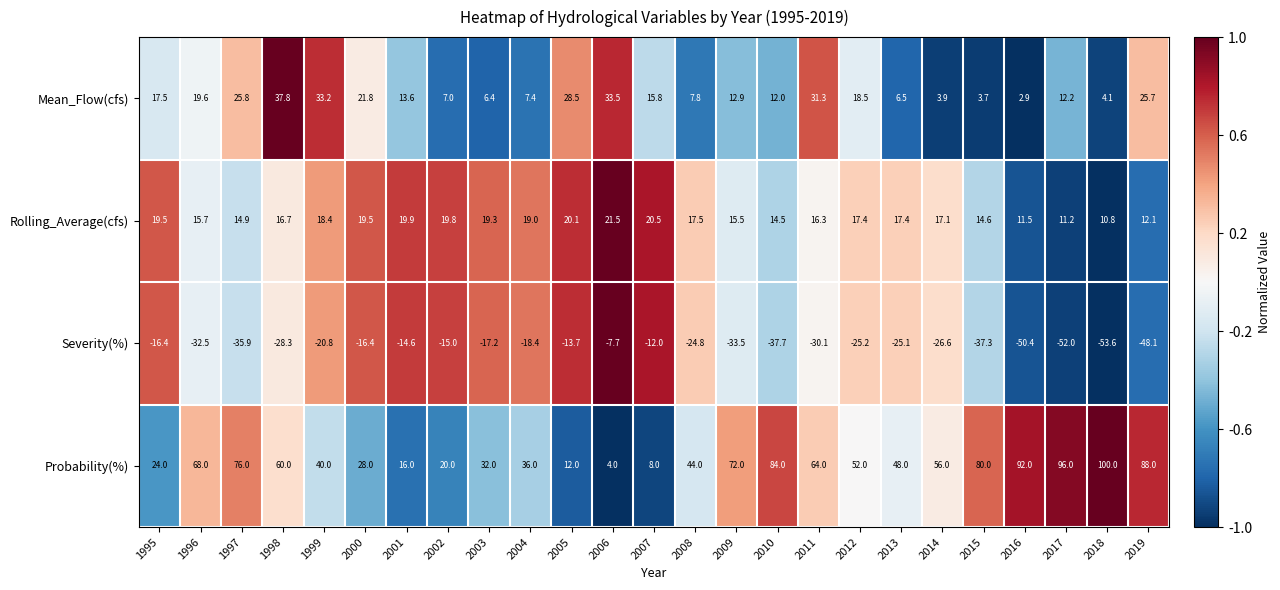

What is the greatest value displayed?

100.0